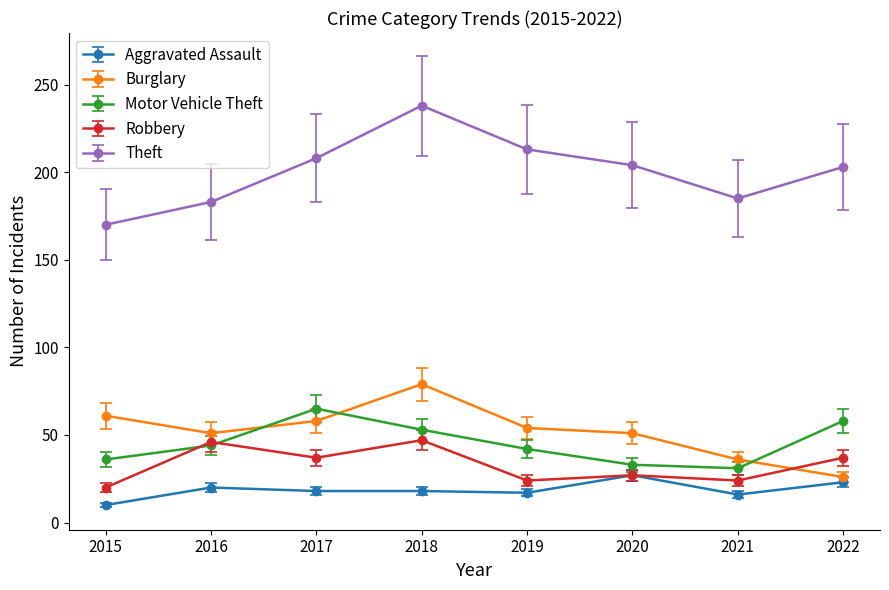

What is the sum of the Motor Vehicle Theft values at 2016 and 2018?

97